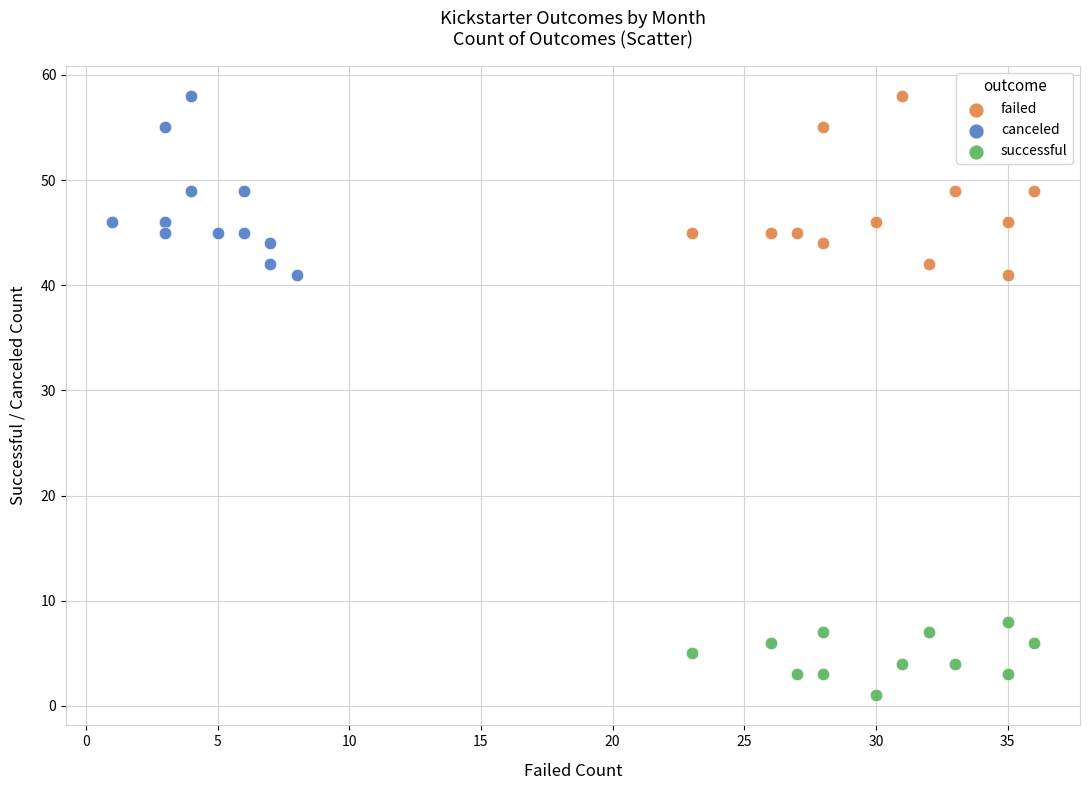

What are all the series names shown in the legend?

failed, canceled, successful